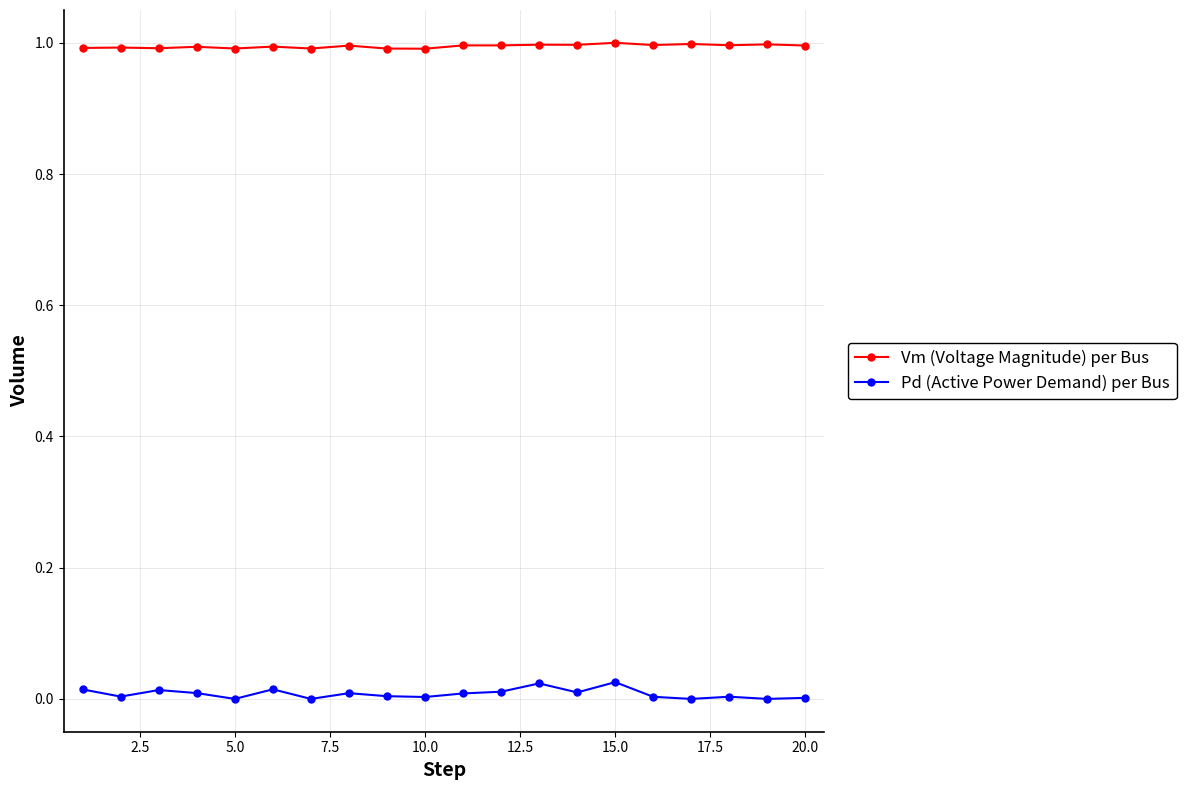

What is the highest value of the Vm (Voltage Magnitude) per Bus series?

1.0